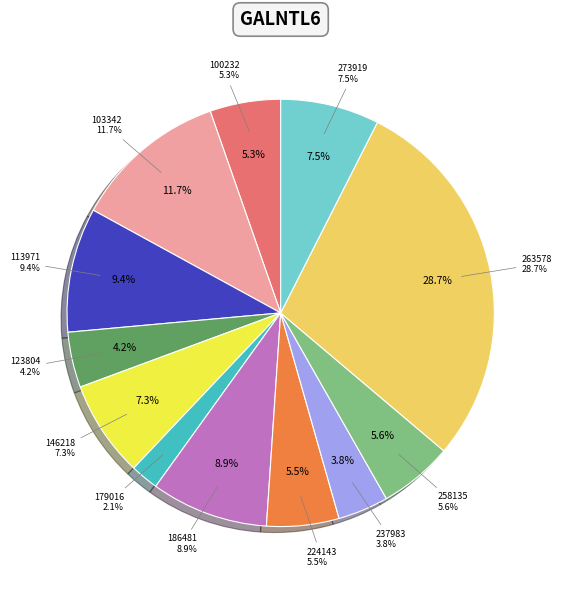

Which slice is the largest?

263578